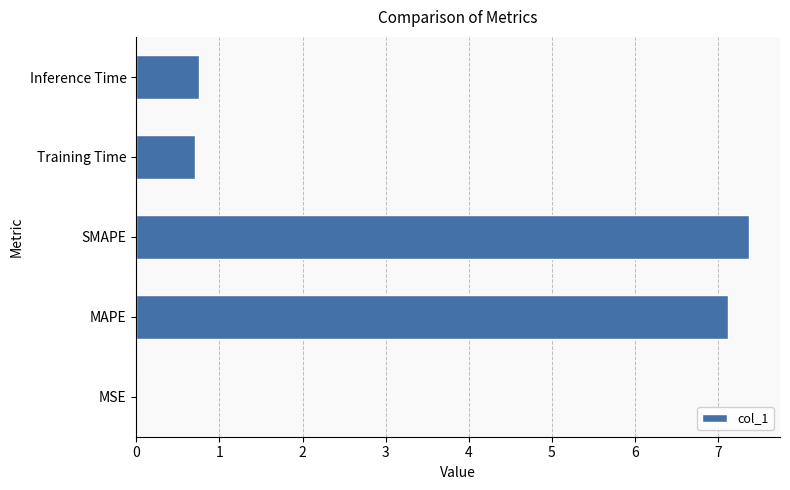

Between Training Time and MAPE, which is larger?

MAPE